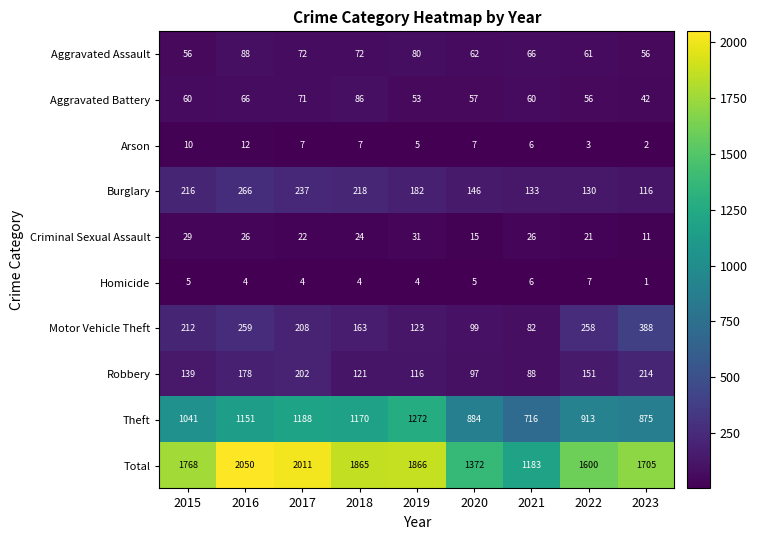

Rank the series at 2020 from lowest to highest value.

Homicide, Arson, Criminal Sexual Assault, Aggravated Battery, Aggravated Assault, Robbery, Motor Vehicle Theft, Burglary, Theft, Total